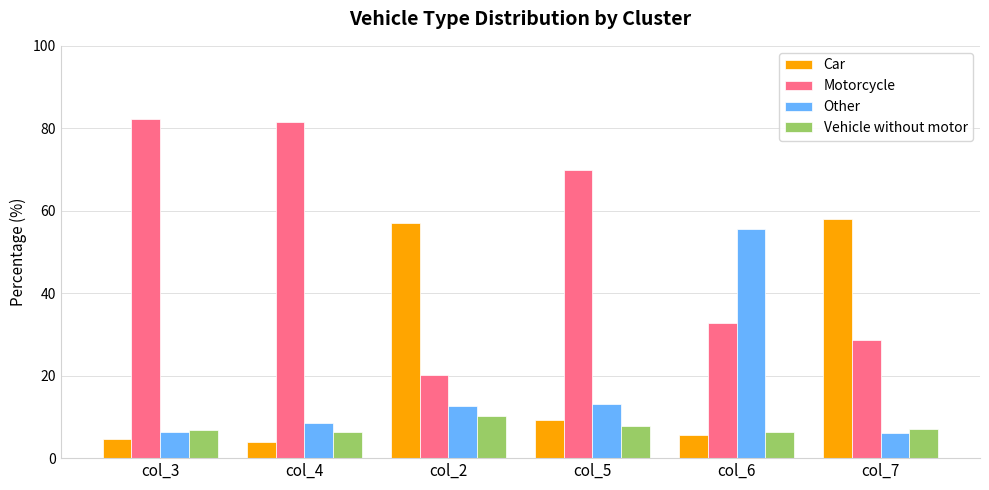

What is the value of the Motorcycle bar at the 5th from the left?

32.7